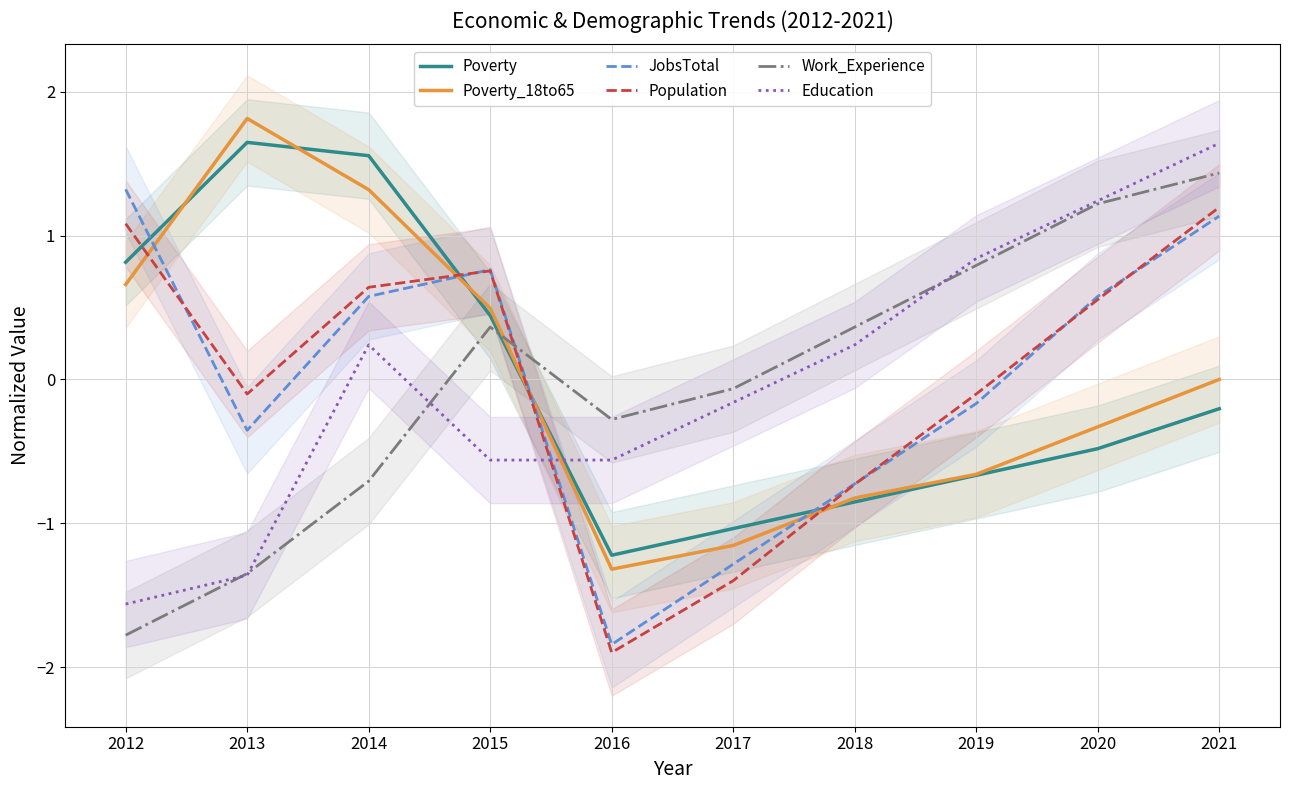

How many values in Population are below zero?

5